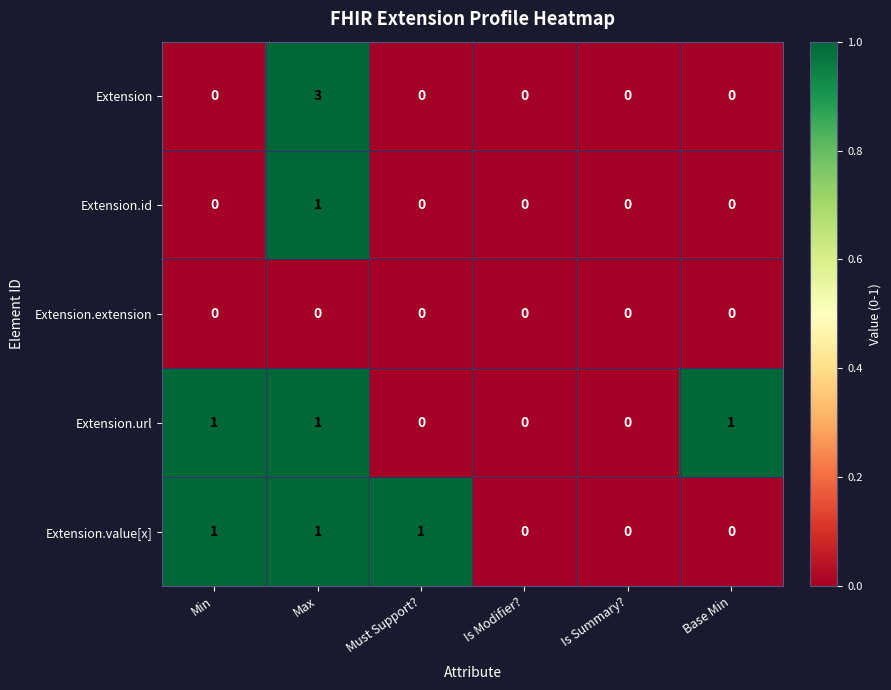

At which category is the sum across all series the highest?

Max